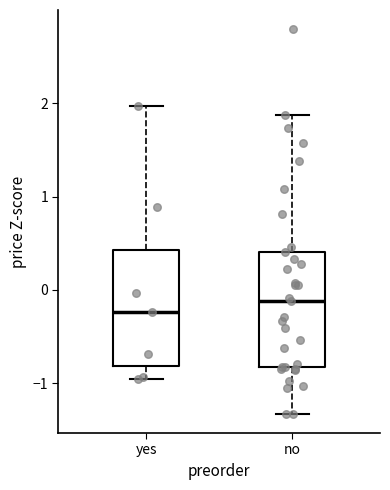

Where is the upper edge of the box for yes on the y-axis? The values are not printed on the chart, so give them approximately, as read against the axis.

0.4